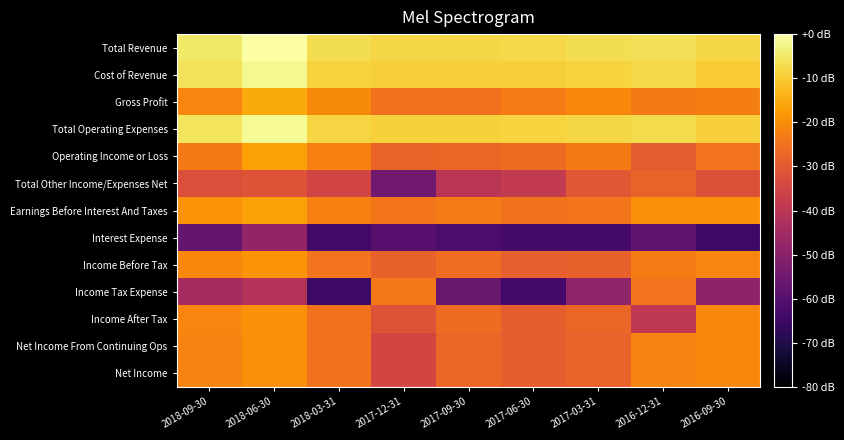

At which category is the sum across all series the highest?

2018-06-30